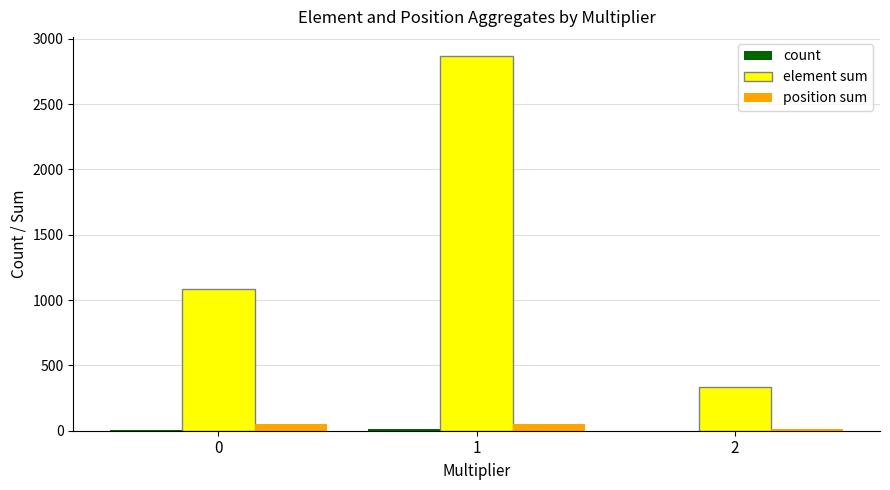

Is it true that element sum equals 2871 at 1?

True